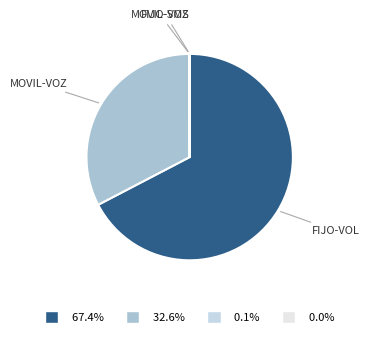

Does any single category account for the majority?

Yes